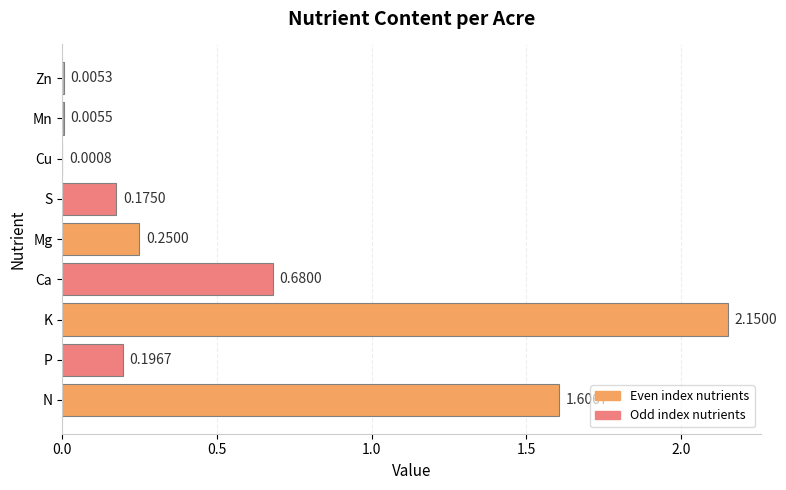

What is the average value?

0.6